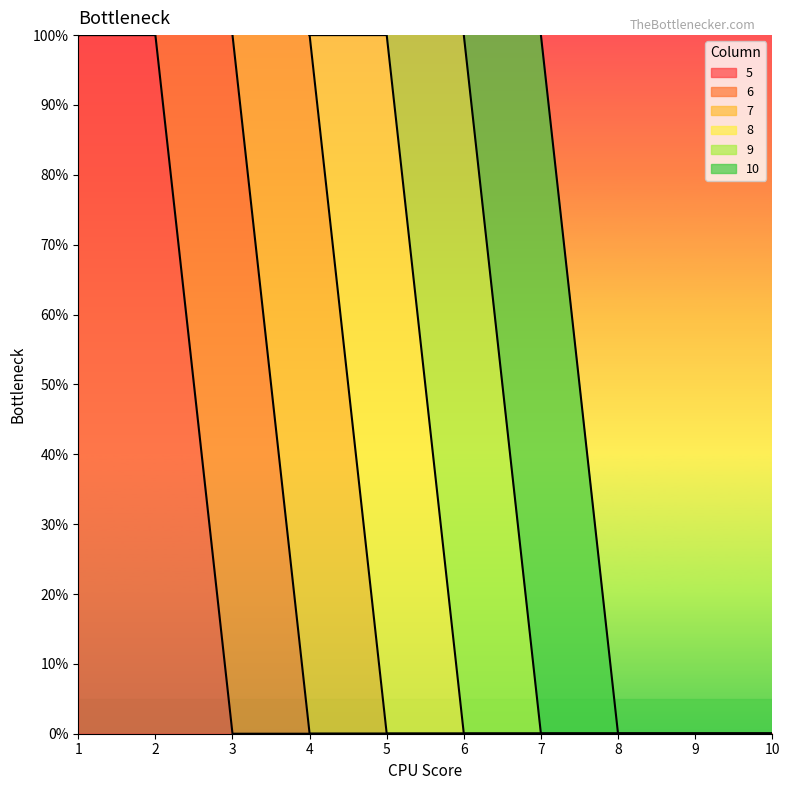

Is it true that 6 equals 0 at 9?

True